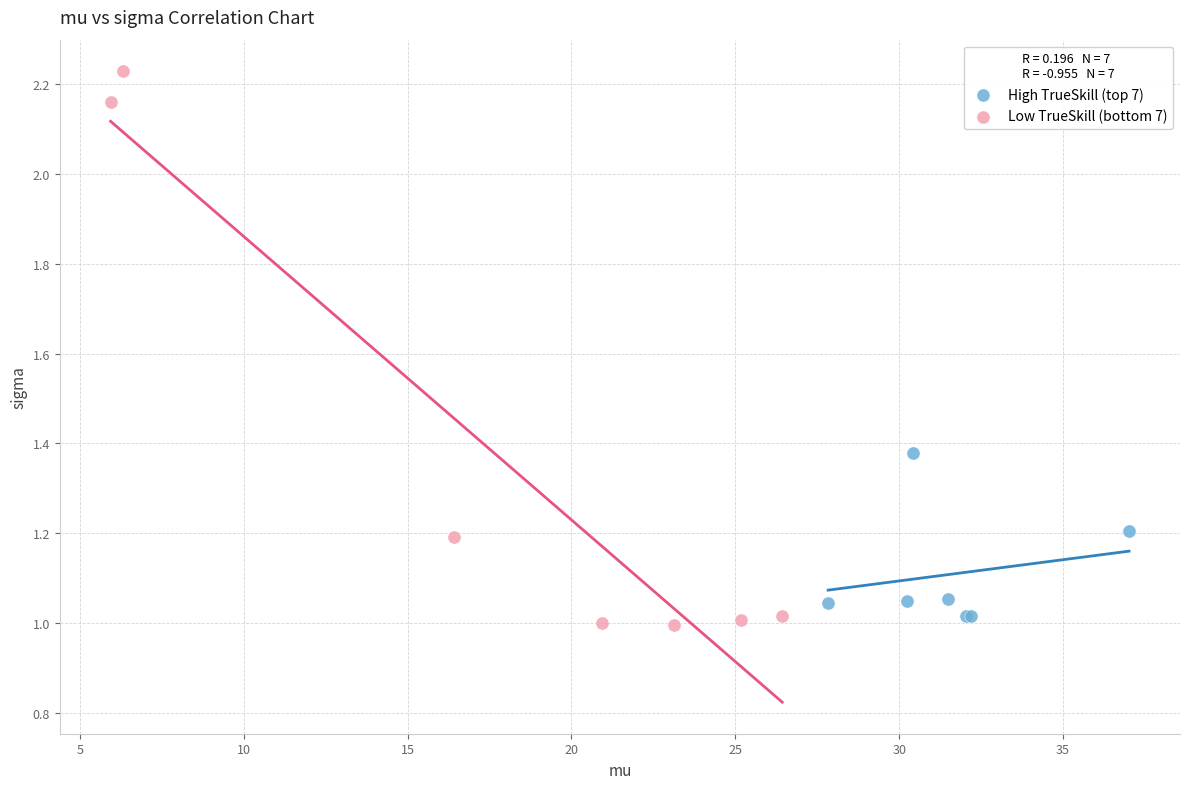

Which series reaches the maximum Y coordinate?

Low TrueSkill (bottom 7)